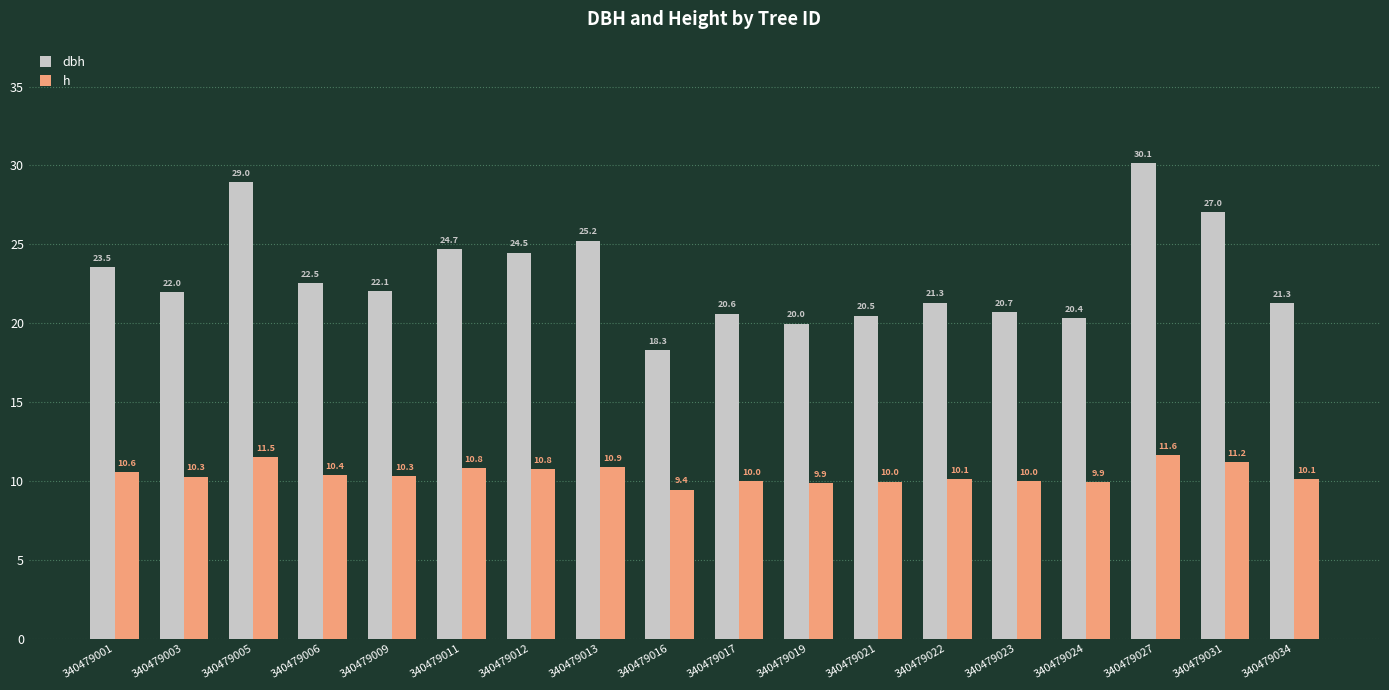

Which series has the largest range (max minus min)?

dbh